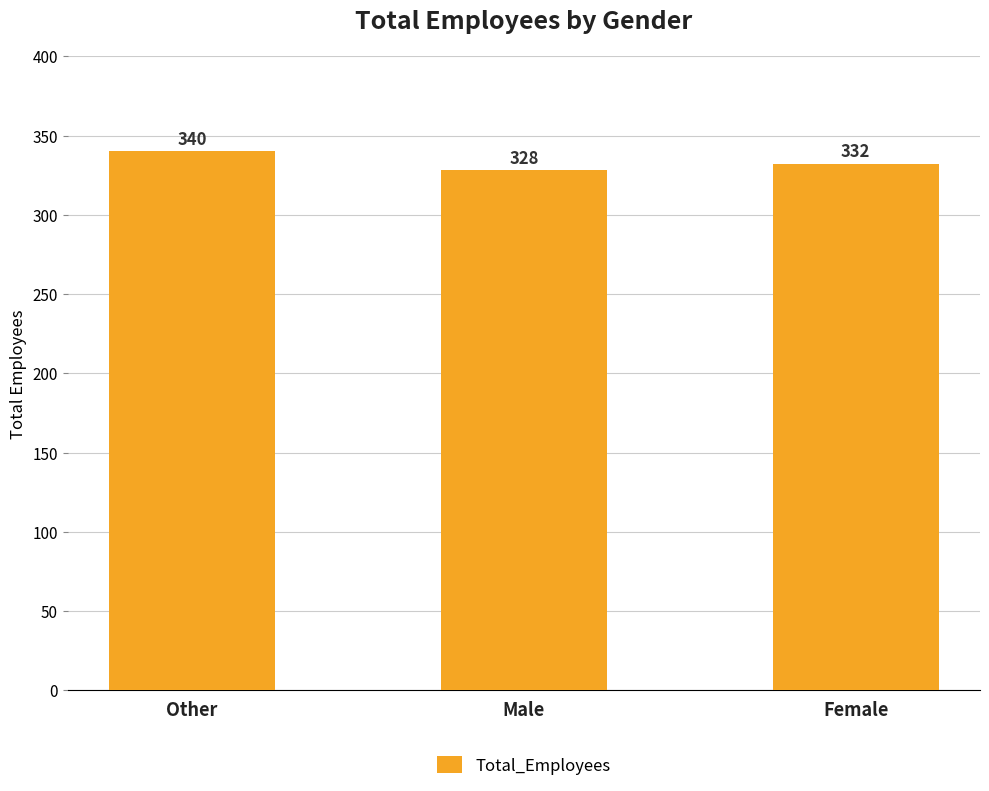

Rank the categories by value from highest to lowest.

Other, Female, Male